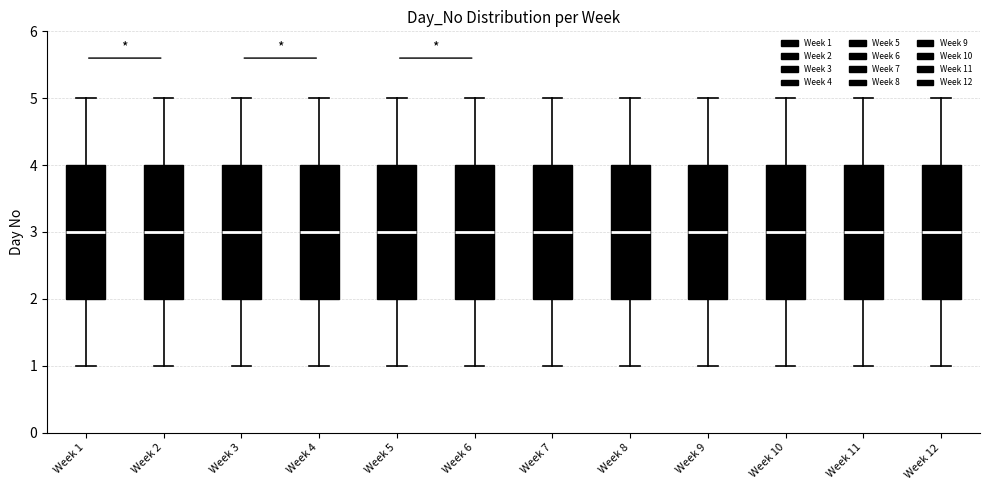

Reading left to right, read every box against the y-axis: the position of its median line, the range the box covers, and the ends of its whiskers. The values are not printed on the chart, so give them approximately, as read against the axis.

Week 1: median 3, box 2 to 4, whiskers 1 to 5
Week 2: median 3, box 2 to 4, whiskers 1 to 5
Week 3: median 3, box 2 to 4, whiskers 1 to 5
Week 4: median 3, box 2 to 4, whiskers 1 to 5
Week 5: median 3, box 2 to 4, whiskers 1 to 5
Week 6: median 3, box 2 to 4, whiskers 1 to 5
Week 7: median 3, box 2 to 4, whiskers 1 to 5
Week 8: median 3, box 2 to 4, whiskers 1 to 5
Week 9: median 3, box 2 to 4, whiskers 1 to 5
Week 10: median 3, box 2 to 4, whiskers 1 to 5
Week 11: median 3, box 2 to 4, whiskers 1 to 5
Week 12: median 3, box 2 to 4, whiskers 1 to 5